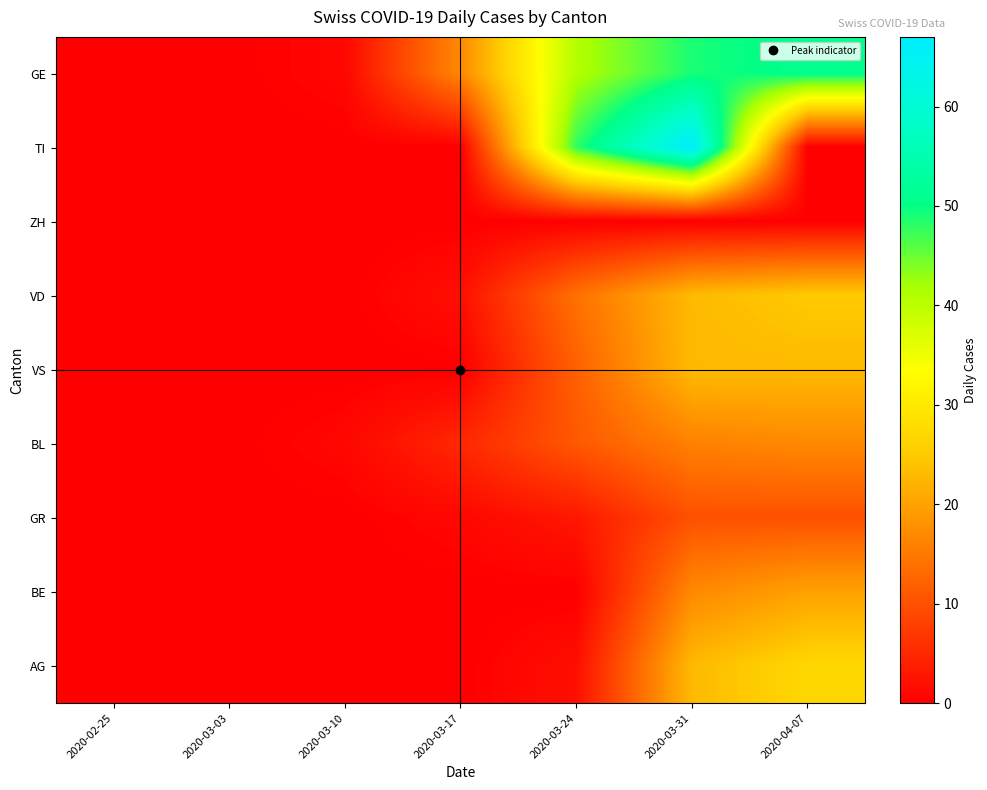

Rank the series by their maximum value, from lowest to highest.

ZH, GR, BL, BE, VS, VD, AG, GE, TI